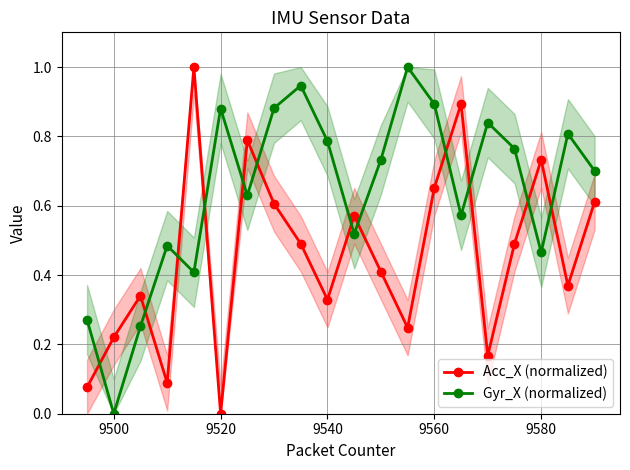

At which label does Acc_X (normalized) reach its minimum?

9520